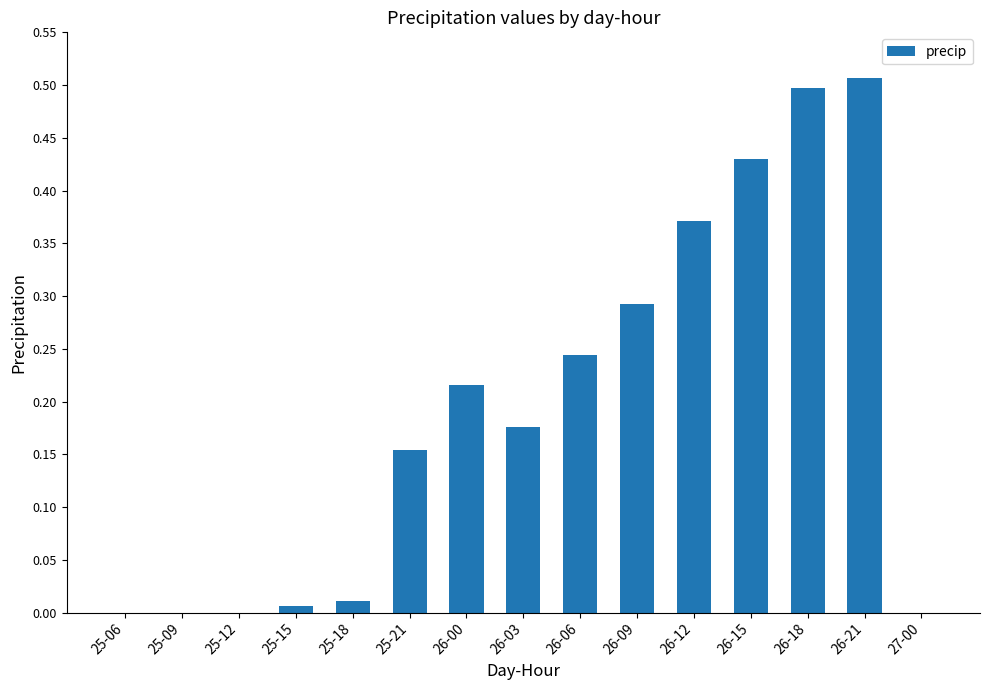

True or false: the data shows 0.5 at 26-18.

True